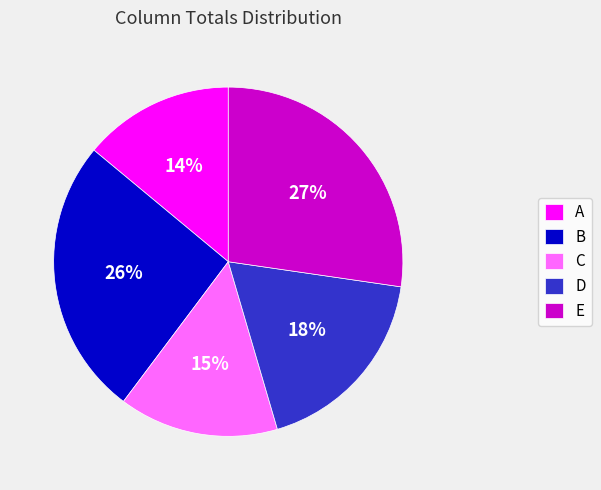

Do B and D together represent more than half of the pie?

No